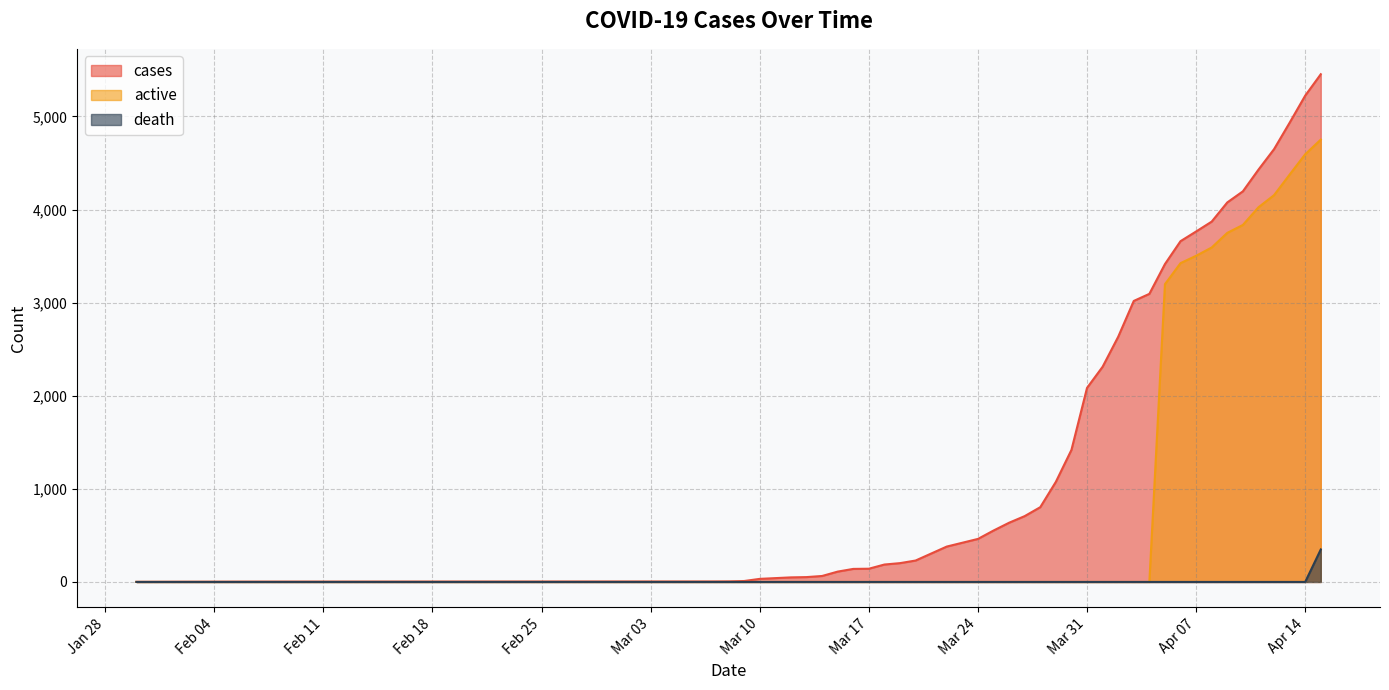

Which has a higher value, 2020-03-28 or 2020-04-06?

2020-04-06